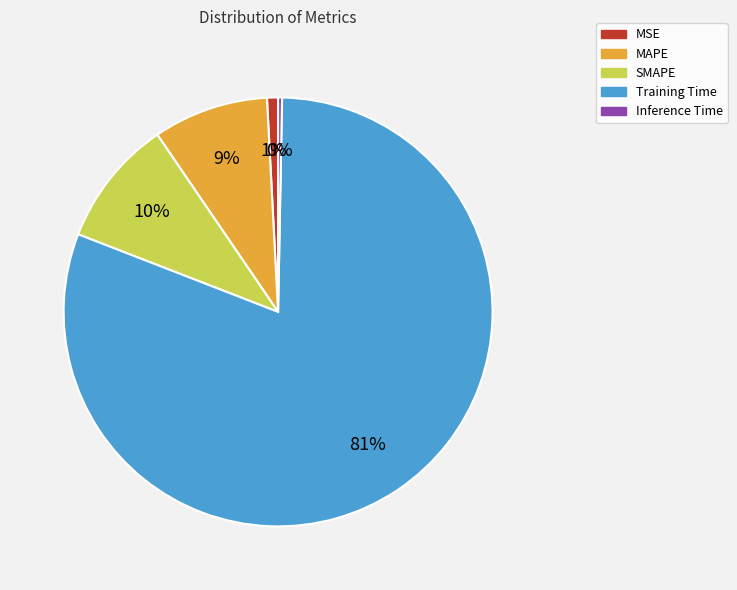

Between MAPE and Training Time, which is larger?

Training Time